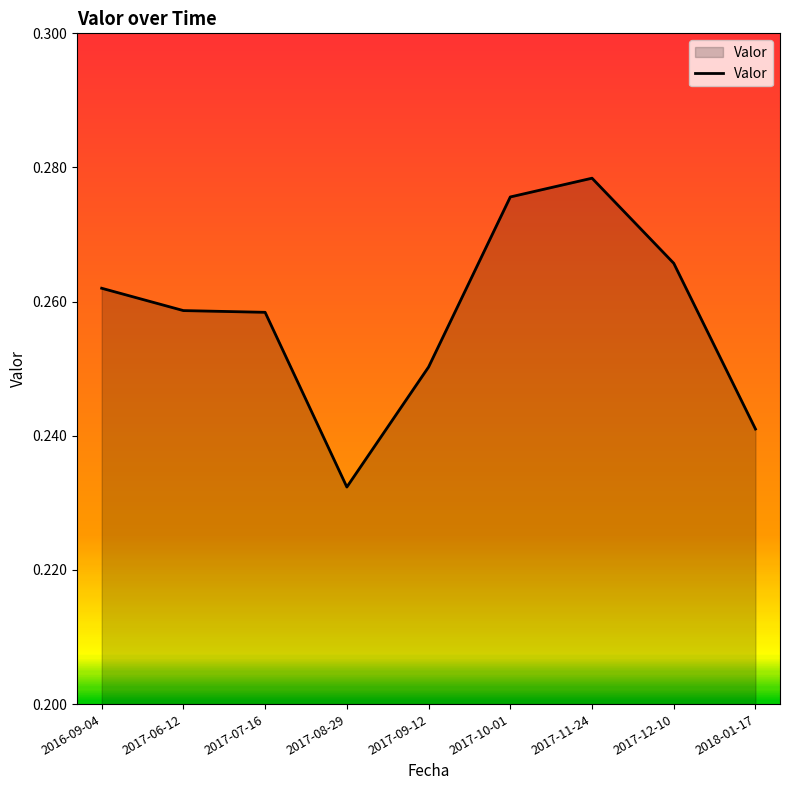

What position from the left is 2017-09-12?

5